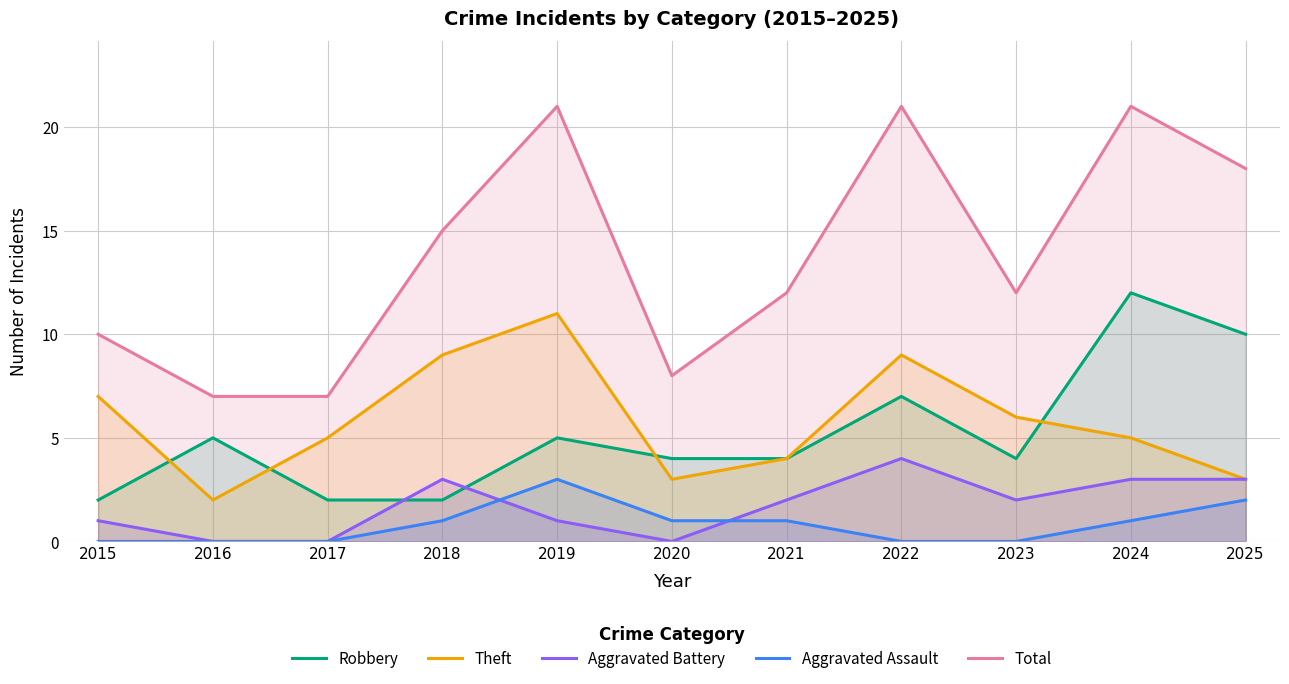

True or false: Total has a value of 7 at 2017.

True